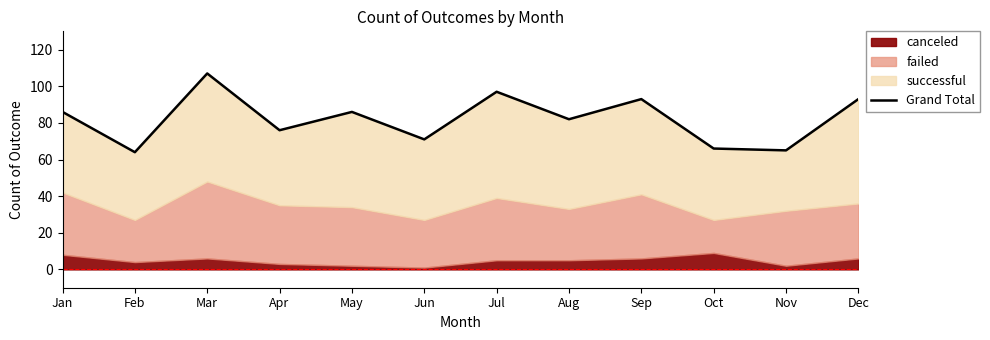

The value at Dec is 38. True or false?

False